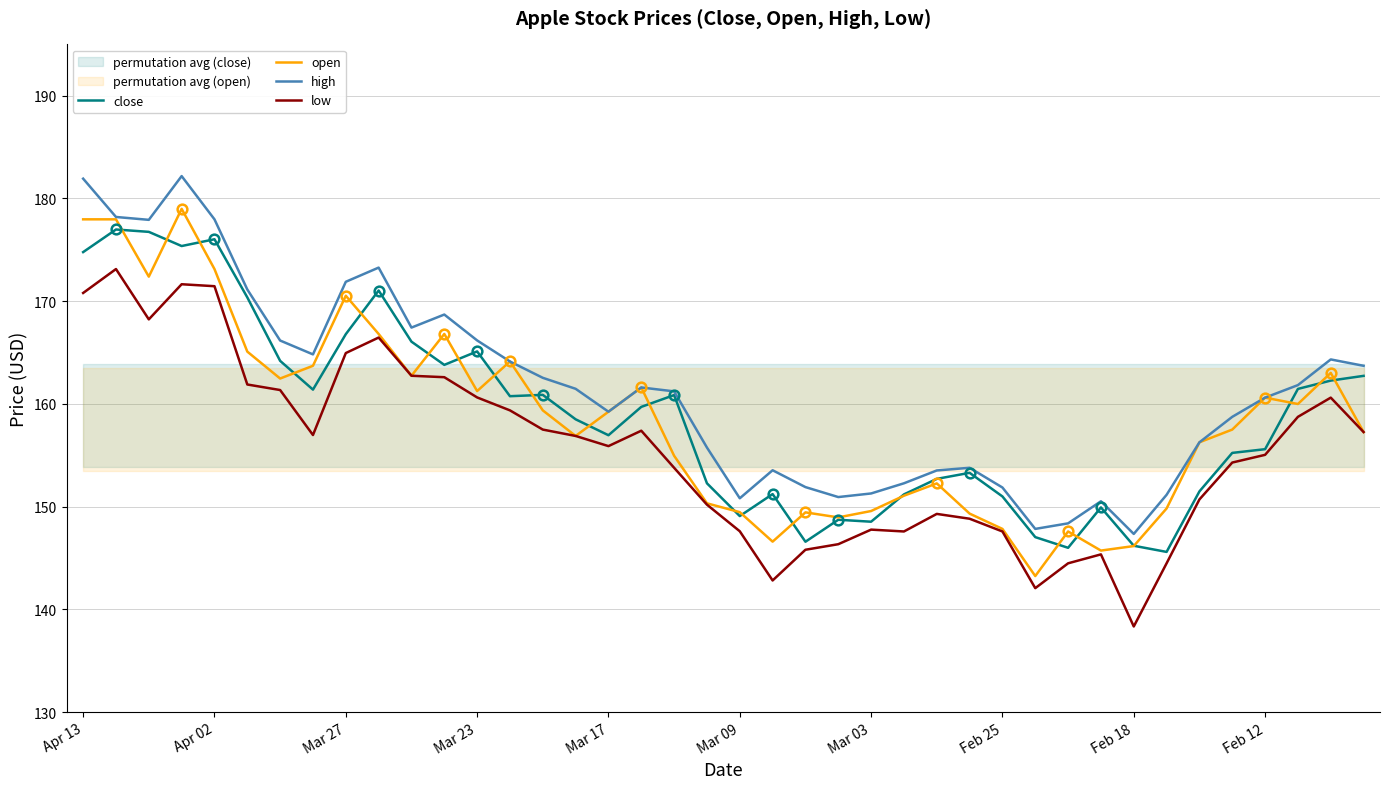

What is the highest value of the high series?

182.2